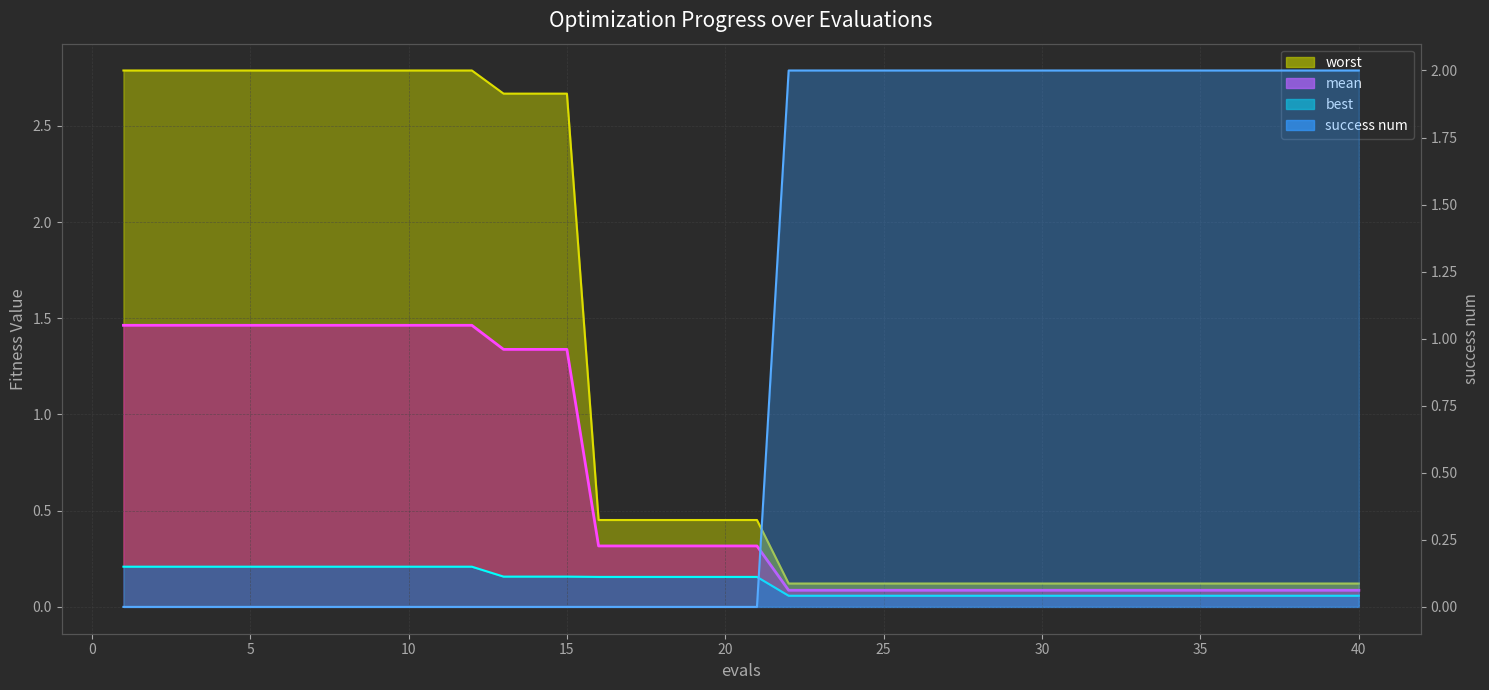

What is the total value across all series at 35?

2.3